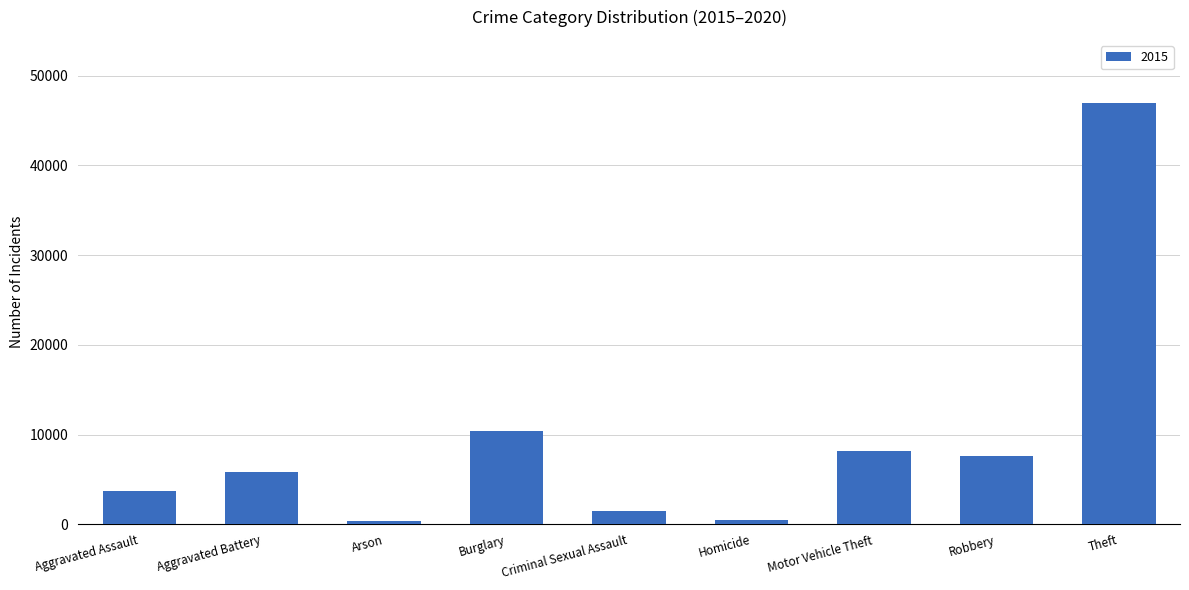

Is it true that the value at Robbery is 7634?

True